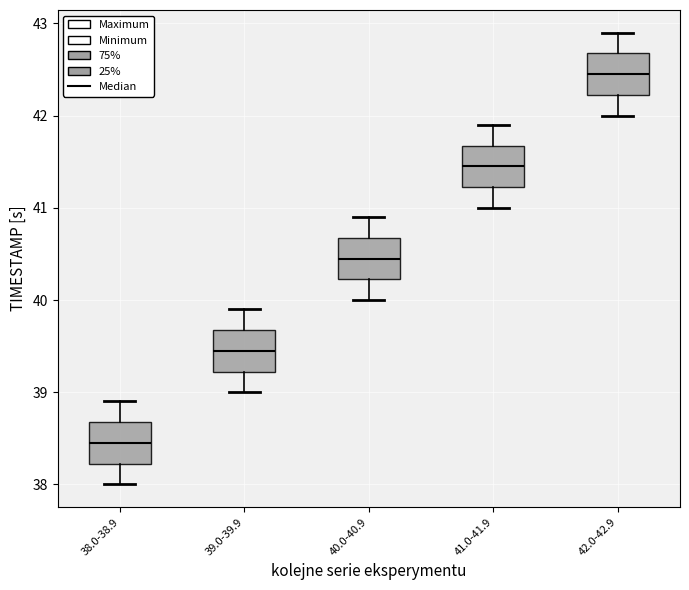

Reading left to right, read every box against the y-axis: the position of its median line, the range the box covers, and the ends of its whiskers. The values are not printed on the chart, so give them approximately, as read against the axis.

38.0-38.9: median 38.5, box 38.2 to 38.7, whiskers 38.0 to 38.9
39.0-39.9: median 39.5, box 39.2 to 39.7, whiskers 39.0 to 39.9
40.0-40.9: median 40.5, box 40.2 to 40.7, whiskers 40.0 to 40.9
41.0-41.9: median 41.5, box 41.2 to 41.7, whiskers 41.0 to 41.9
42.0-42.9: median 42.5, box 42.2 to 42.7, whiskers 42.0 to 42.9